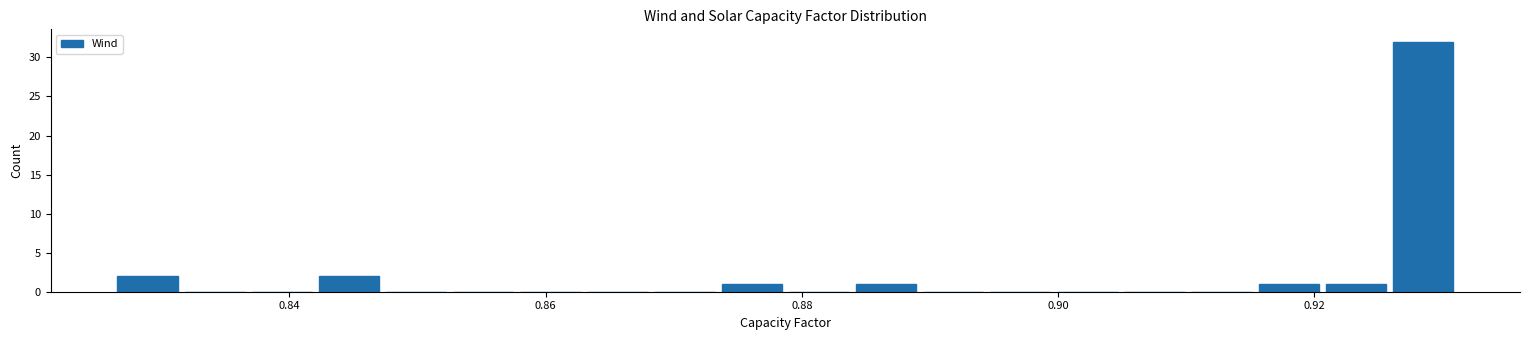

Read against the x-axis, roughly where is the centre of the tallest bar?

0.928